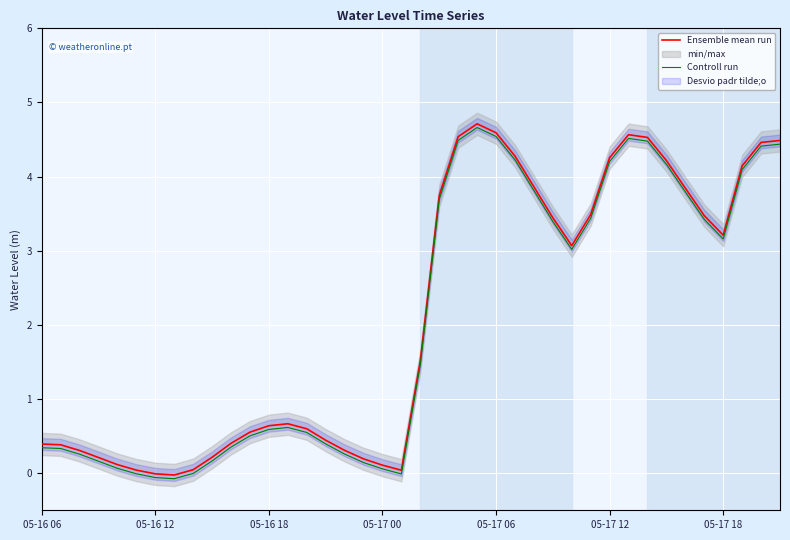

Reading left to right, extract all data points from this chart.

Ensemble mean run: 0.4	0.4	0.3	0.2	0.1	0.0	-0.0	-0.0	0.0	0.2	0.4	0.6	0.6	0.7	0.6	0.4	0.3	0.2	0.1	0.0	1.5	3.7	4.5	4.7	4.6	4.3	3.9	3.4	3.1	3.5	4.3	4.6	4.5	4.2	3.8	3.5	3.2	4.1	4.5	4.5
Controll run: 0.3	0.3	0.3	0.2	0.1	-0.0	-0.1	-0.1	-0.0	0.2	0.4	0.5	0.6	0.6	0.5	0.4	0.3	0.1	0.1	-0.0	1.5	3.7	4.5	4.7	4.5	4.2	3.8	3.4	3.0	3.4	4.2	4.5	4.5	4.2	3.8	3.4	3.2	4.1	4.4	4.4